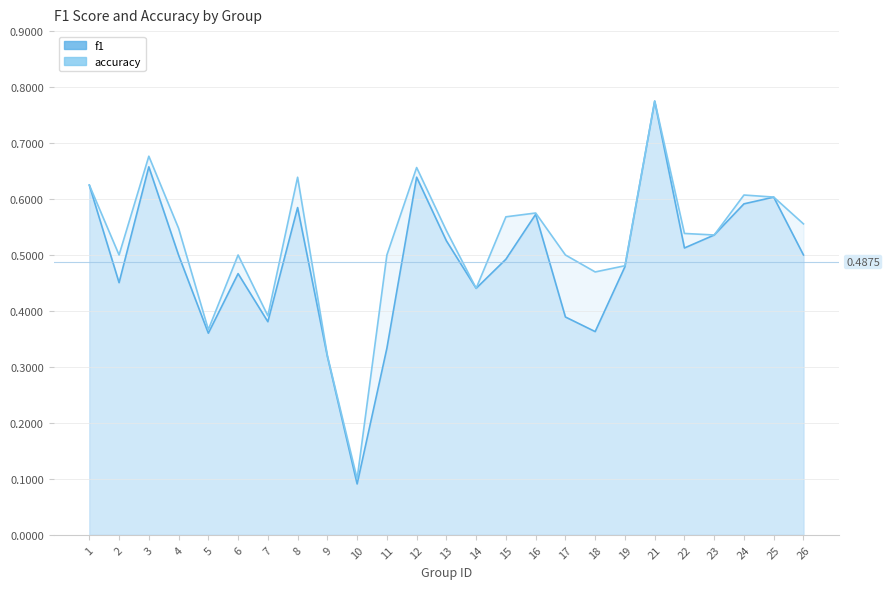

True or false: accuracy has more than 2 interior local peaks.

True